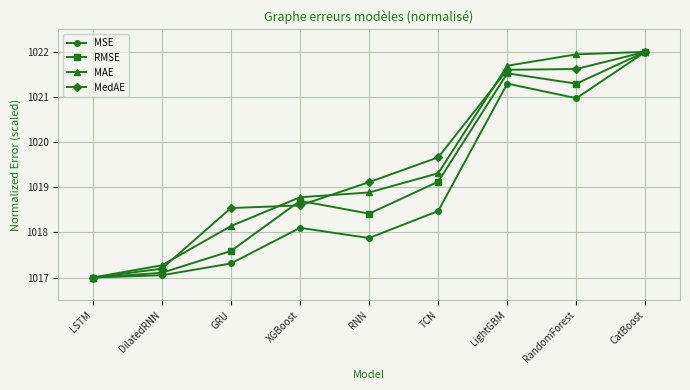

Which series changed the most between LSTM and LightGBM?

MAE